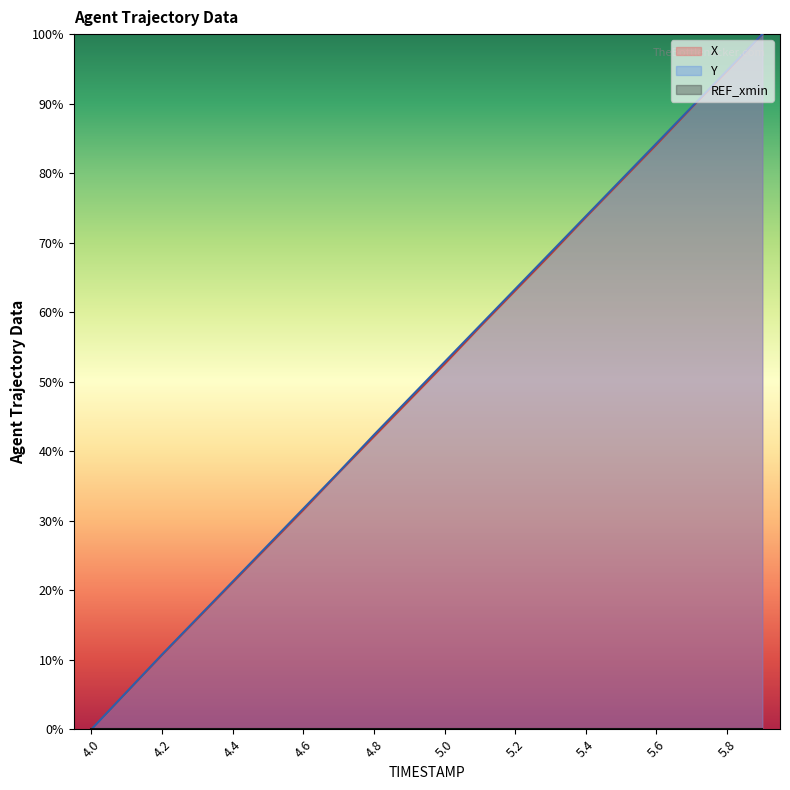

Does the chart display data point markers on the line(s)?

No